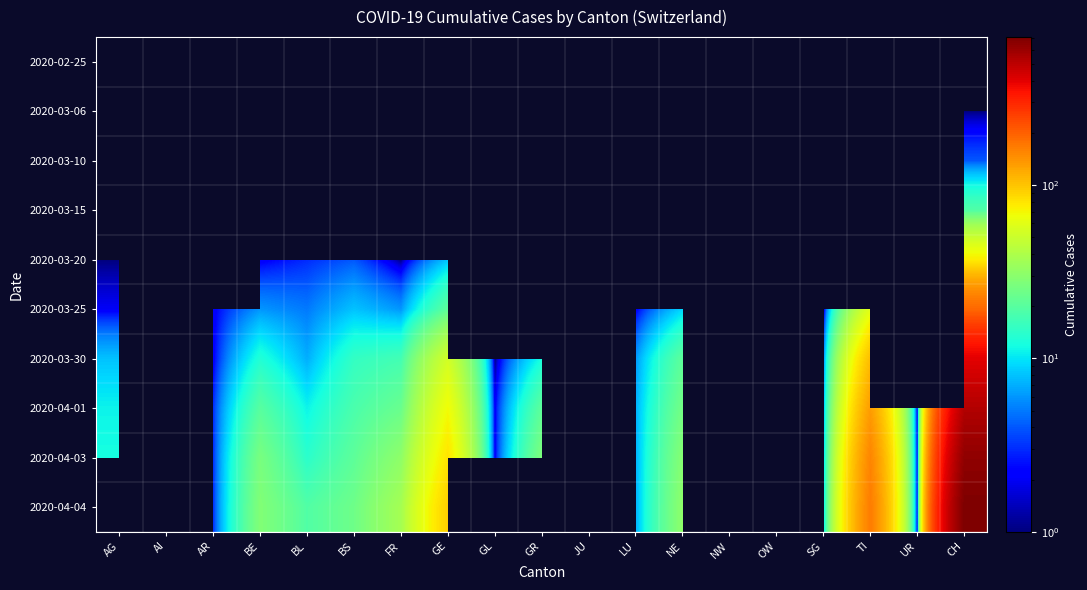

Which category has the highest value across all series?

CH